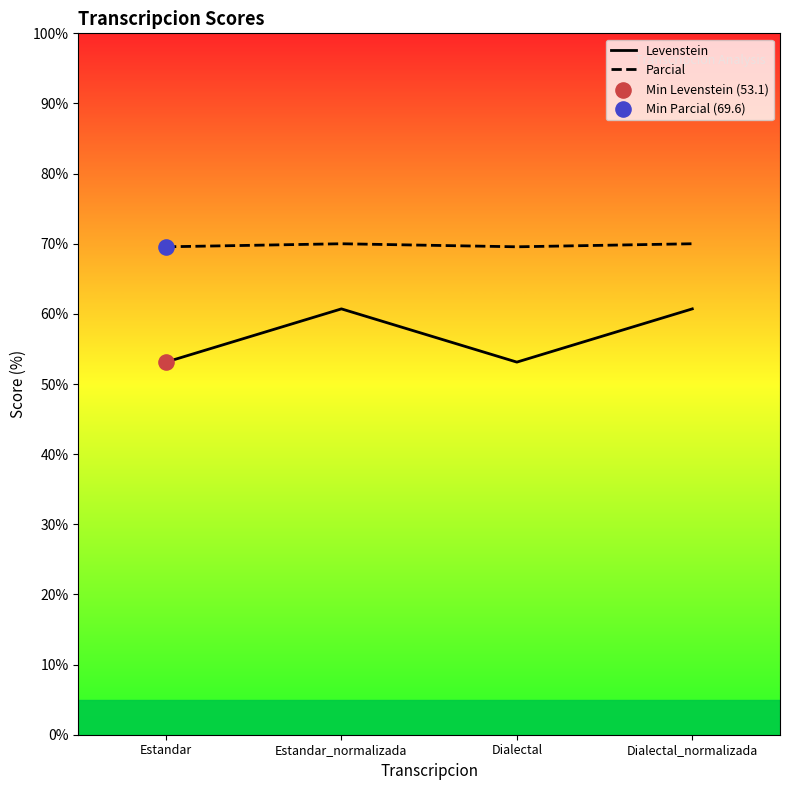

Which series has the largest total across all categories?

Parcial